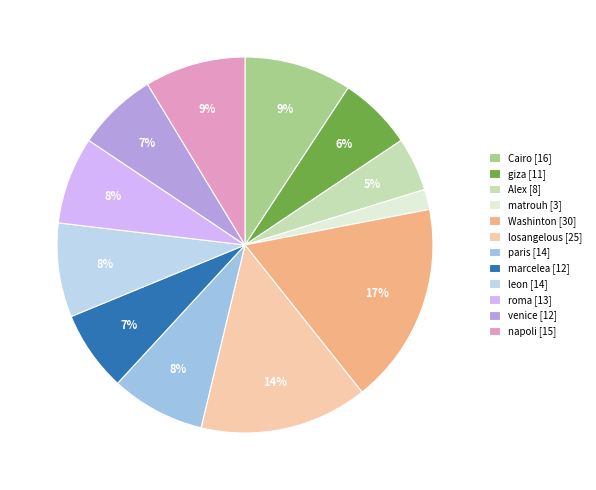

True or false: Washinton accounts for 4% of the total.

False